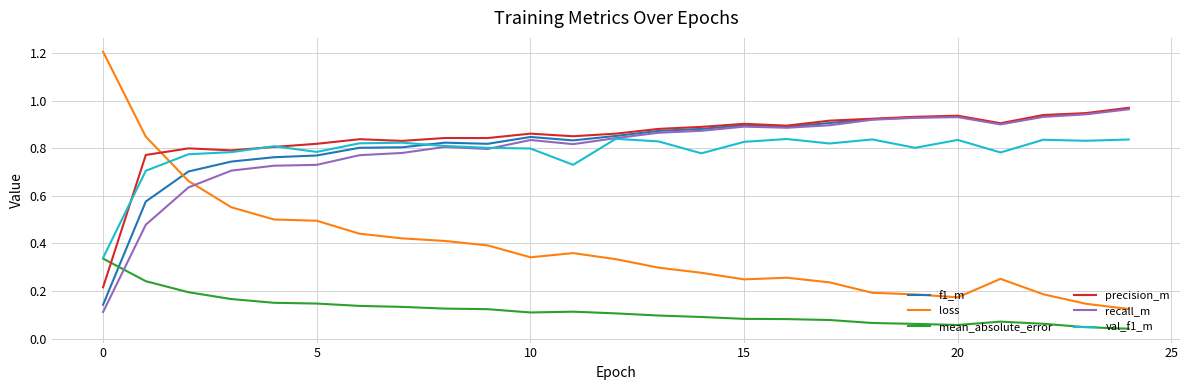

What is the maximum value shown in the chart?

1.2